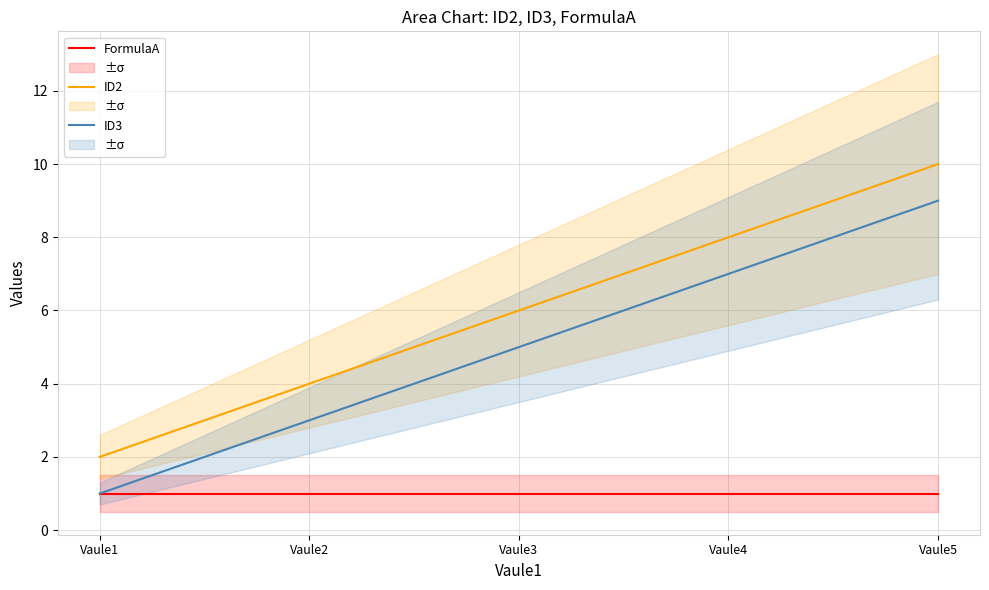

Reading left to right, what are all the values shown in this chart?

FormulaA: 1	1	1	1	1
ID2: 2	4	6	8	10
ID3: 1	3	5	7	9